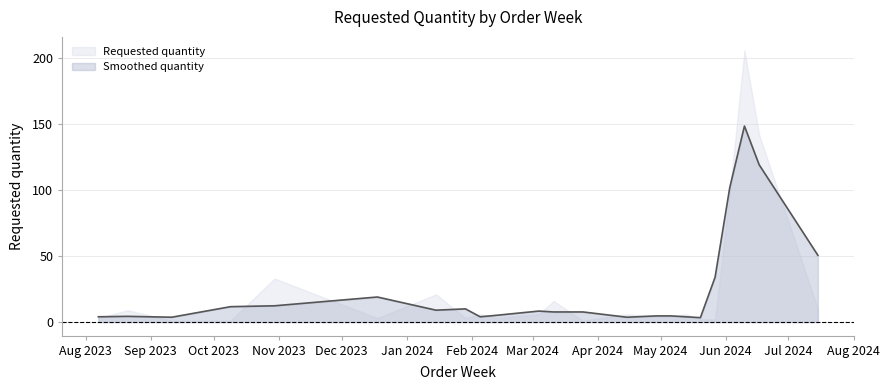

True or false: the data has more than 2 interior local peaks.

True